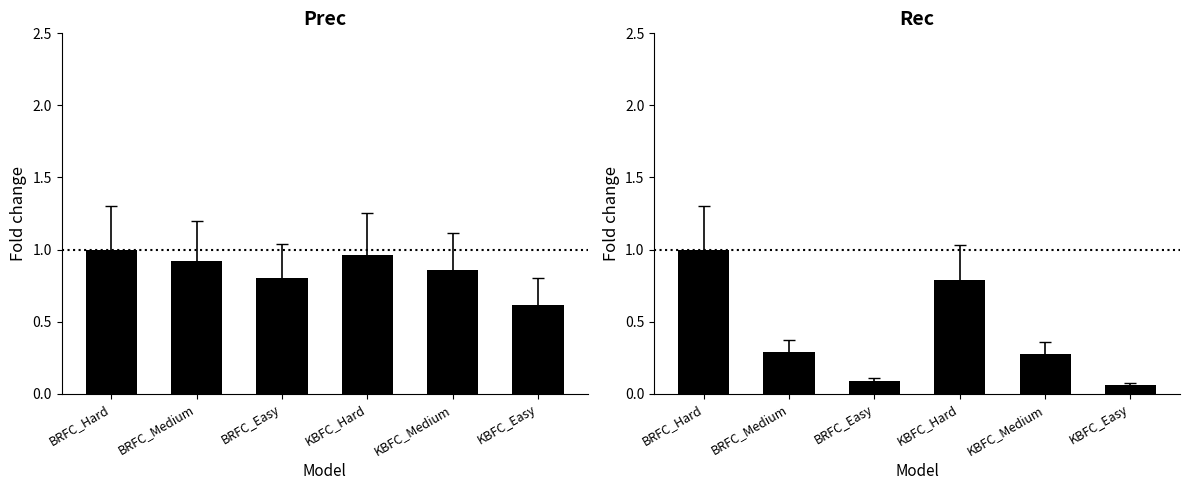

Which has a higher value, BRFC_Hard or BRFC_Easy?

BRFC_Hard